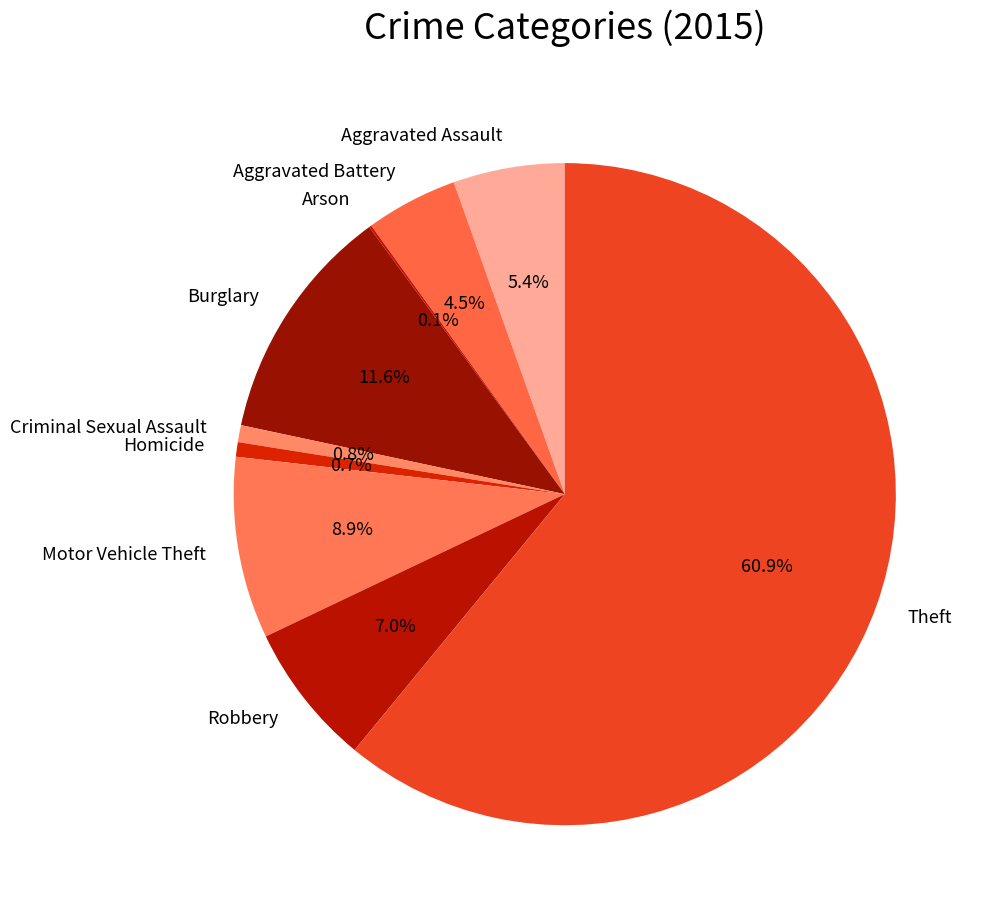

What percentage is the Homicide slice, to the nearest percent?

1%